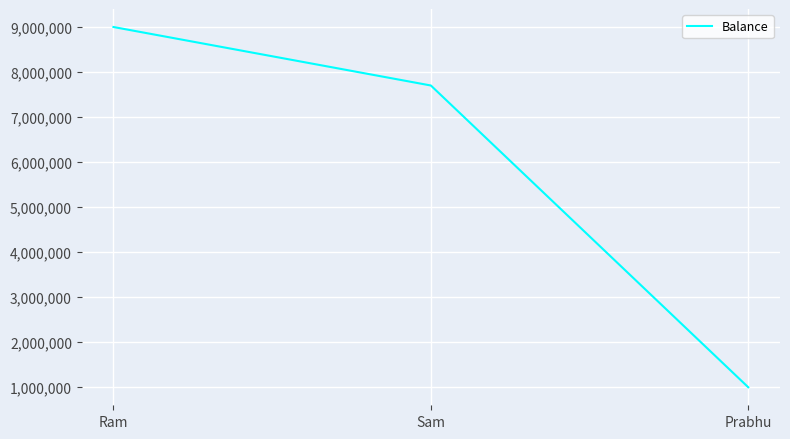

Approximately how many times larger is the value at Ram compared to Prabhu?

9.1